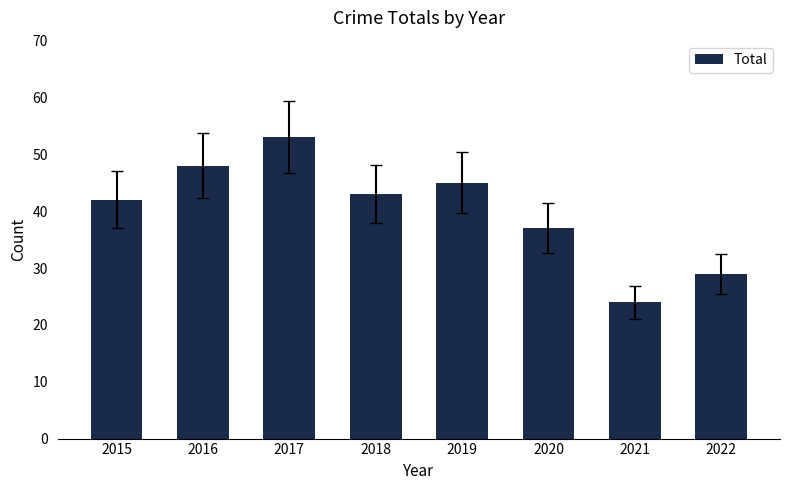

Which label corresponds to the smallest value in the chart?

2021